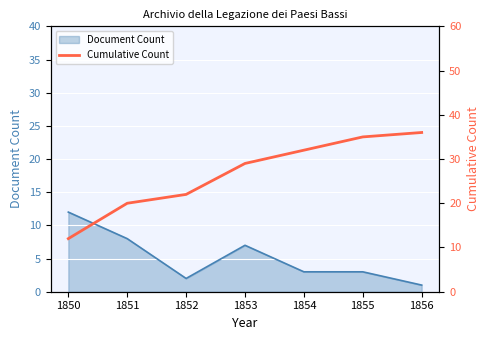

The chart shows a value of 20 at 1851. True or false?

True